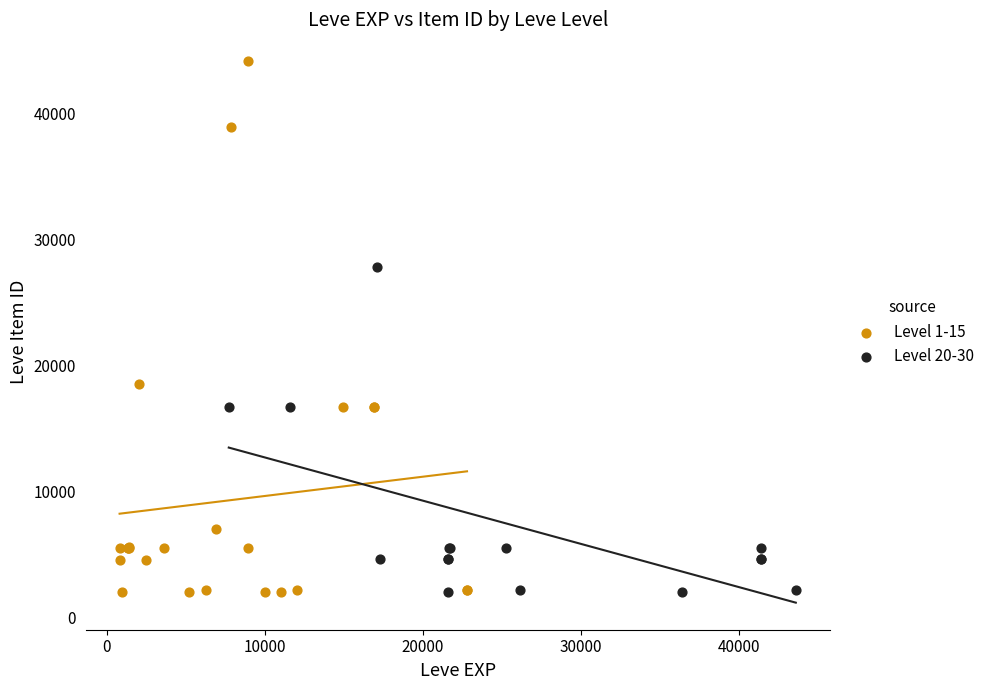

Which series has the widest spread of Y values?

Level 1-15